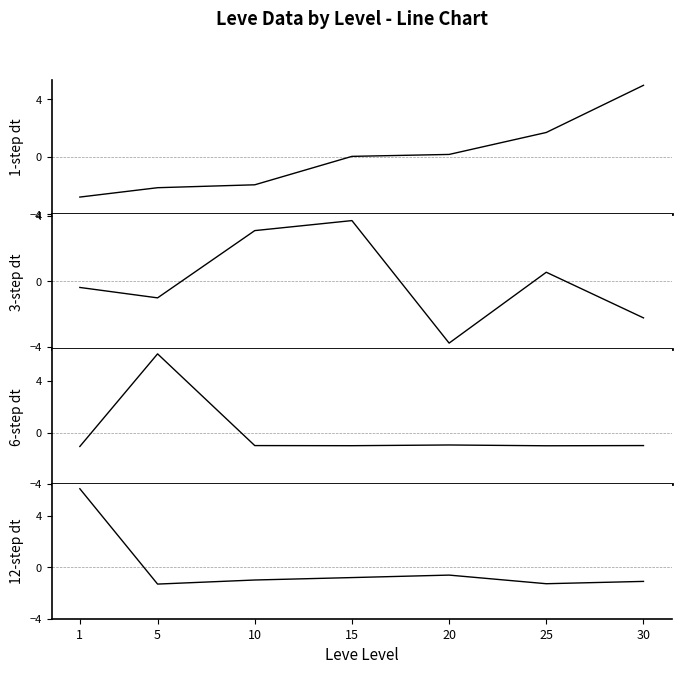

The value of Leve Gil at 20 is -1.0. True or false?

False